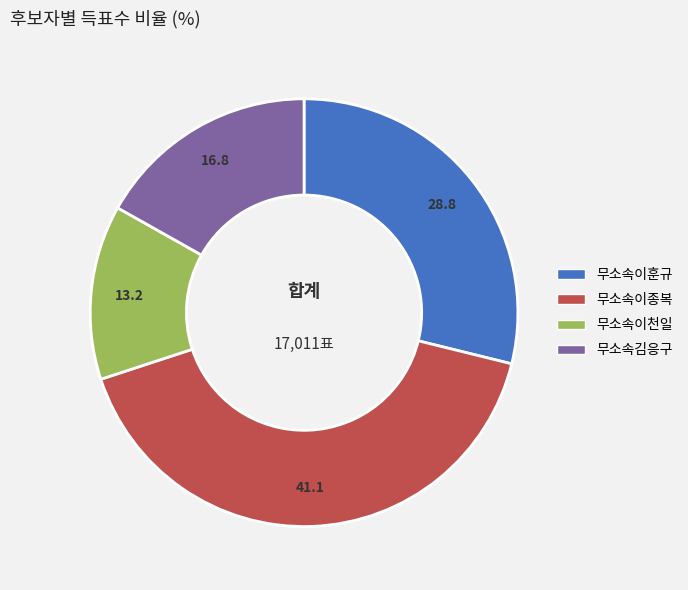

Combined, do 무소속이종복 and 무소속이천일 account for over 50%?

Yes